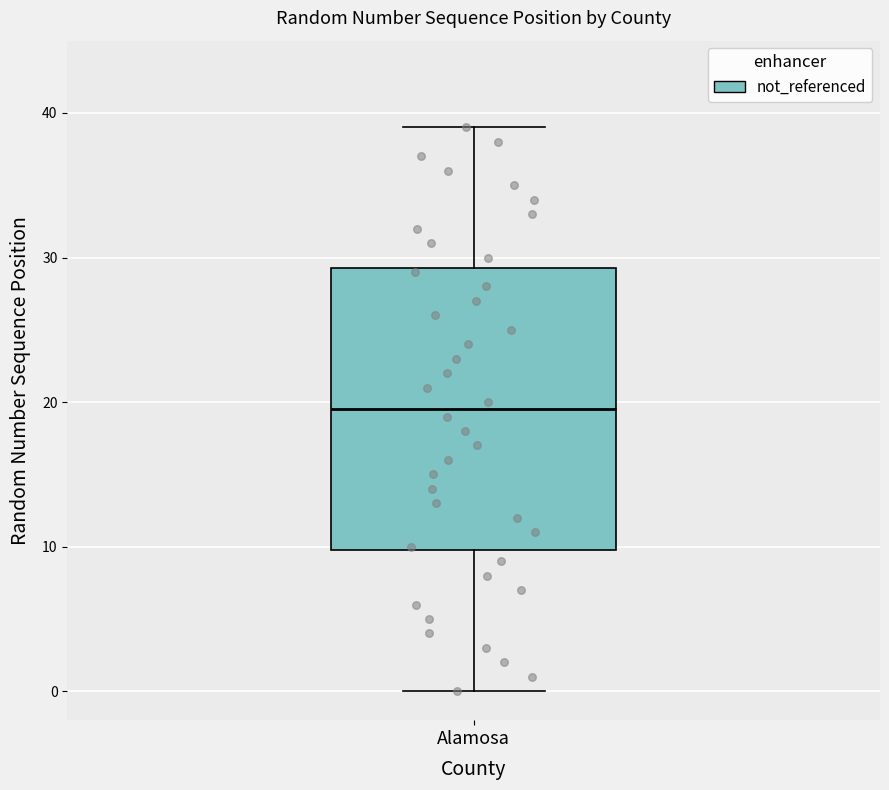

Where does the median line of the box for Alamosa sit on the y-axis? The values are not printed on the chart, so give them approximately, as read against the axis.

20